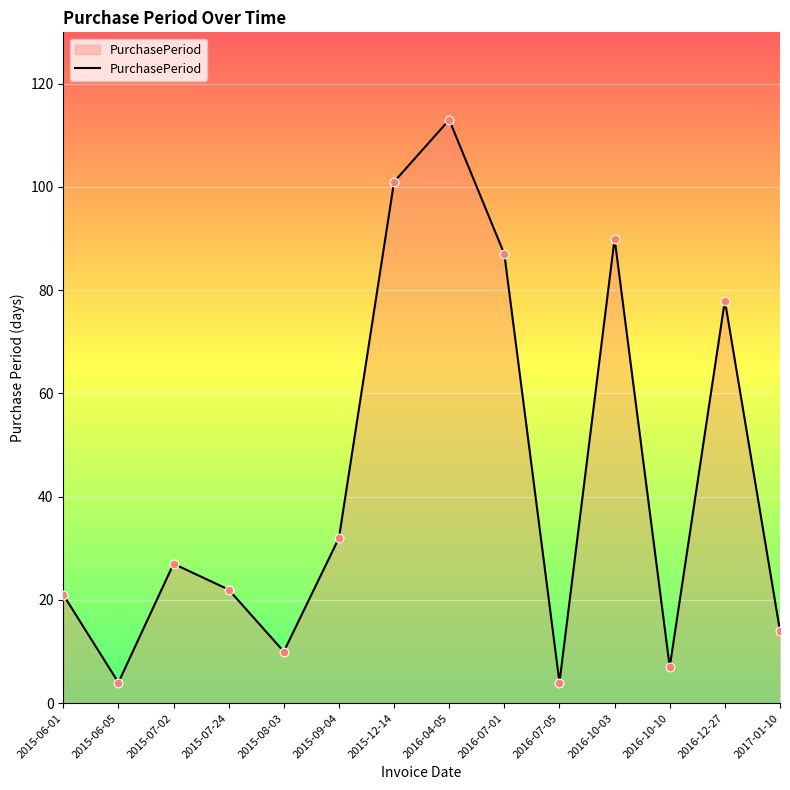

What is the change in value from 2015-07-02 to 2016-10-10?

-20